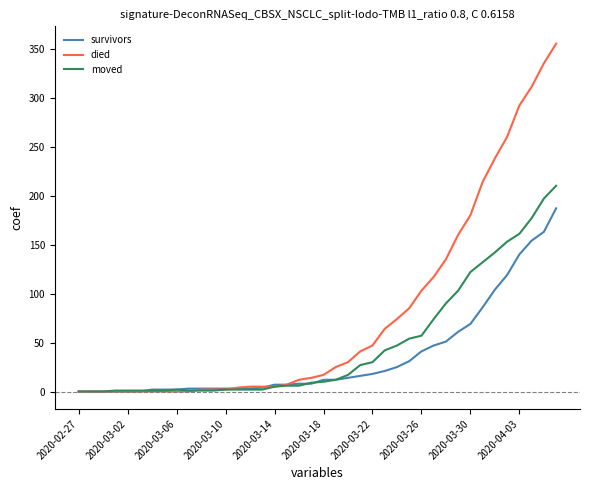

After their last crossing, which series has the higher values: moved or died?

died